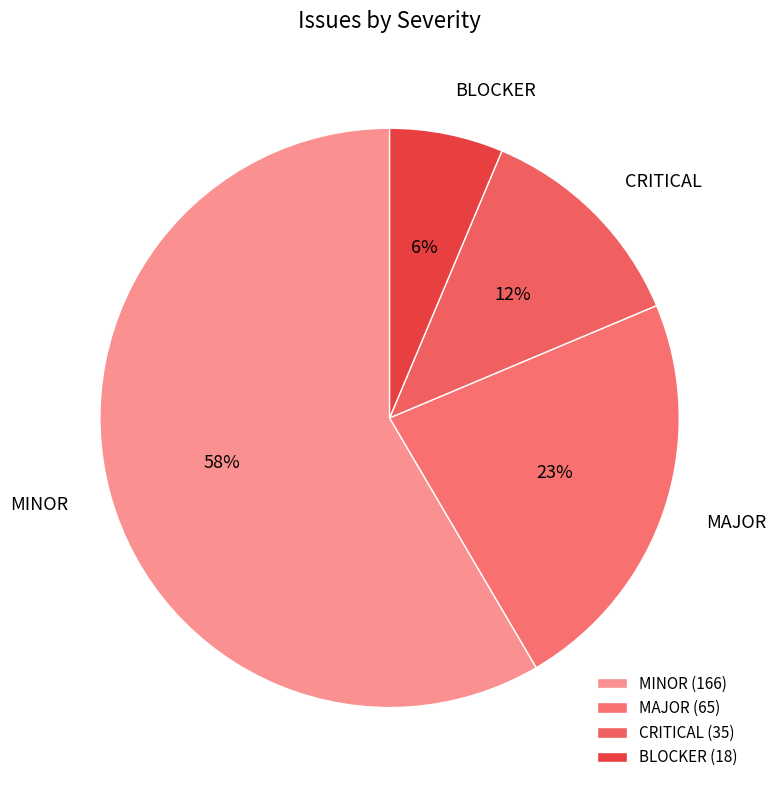

The MAJOR slice represents 32% of the pie. True or false?

False